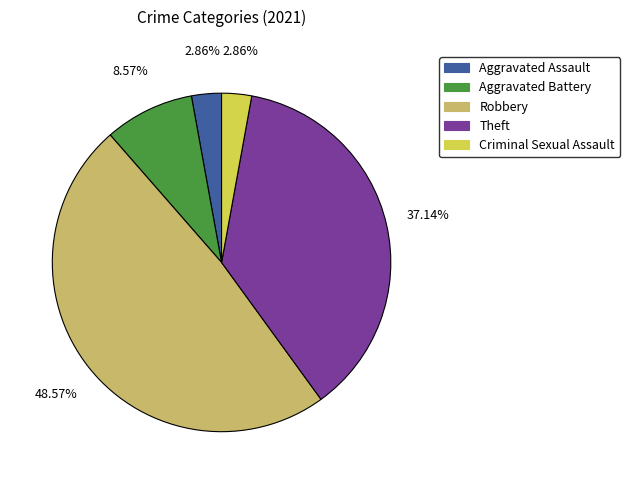

Count the number of slices in the pie.

5